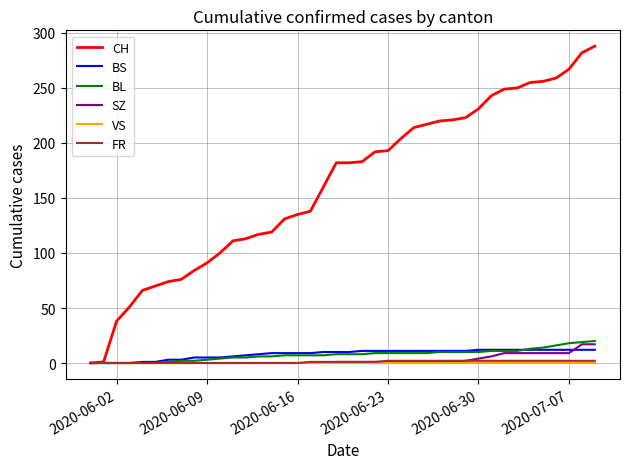

What are all the series names shown in the legend?

CH, BS, BL, SZ, VS, FR